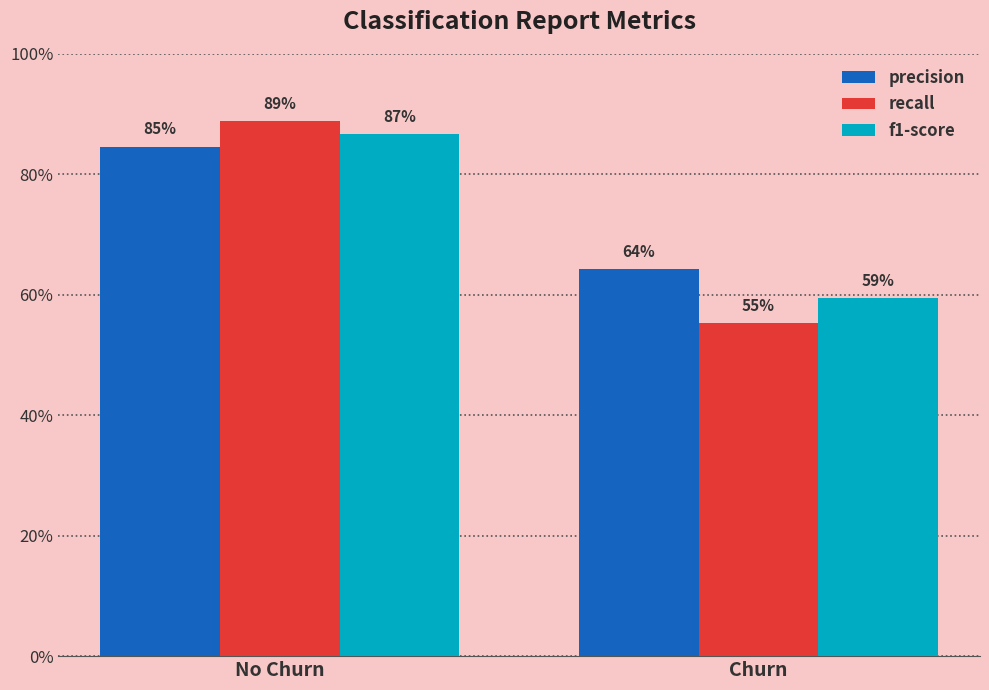

What is the spread (max minus min) of values at Churn?

0.1